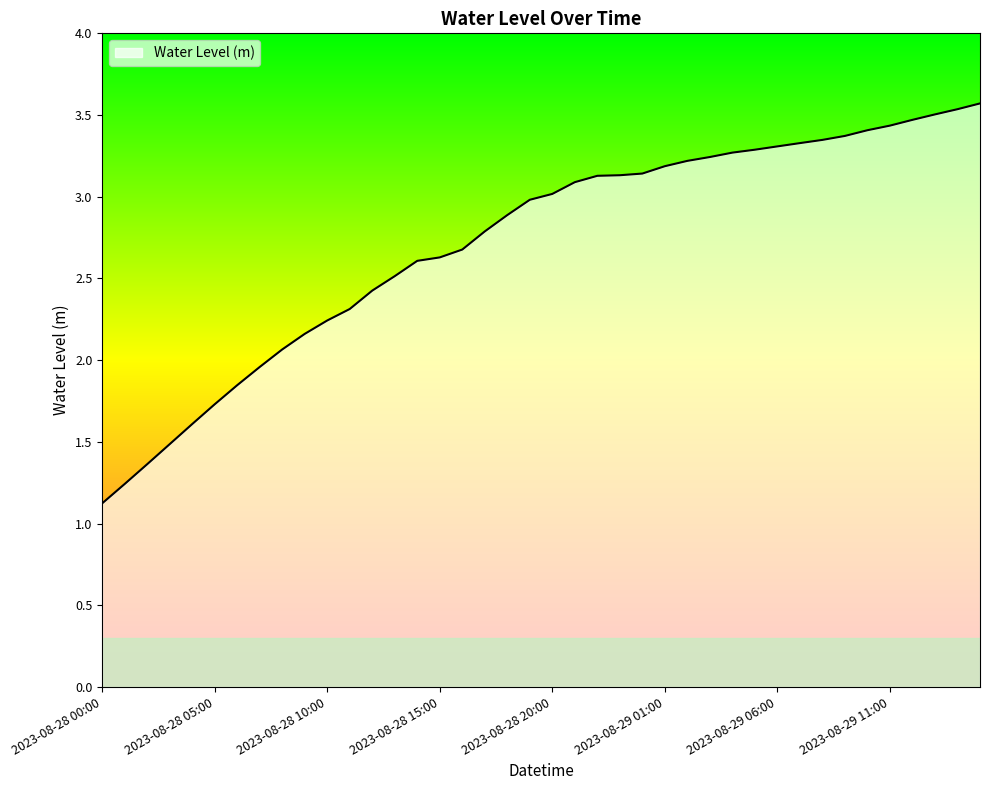

What is the difference between the maximum and minimum values?

2.4